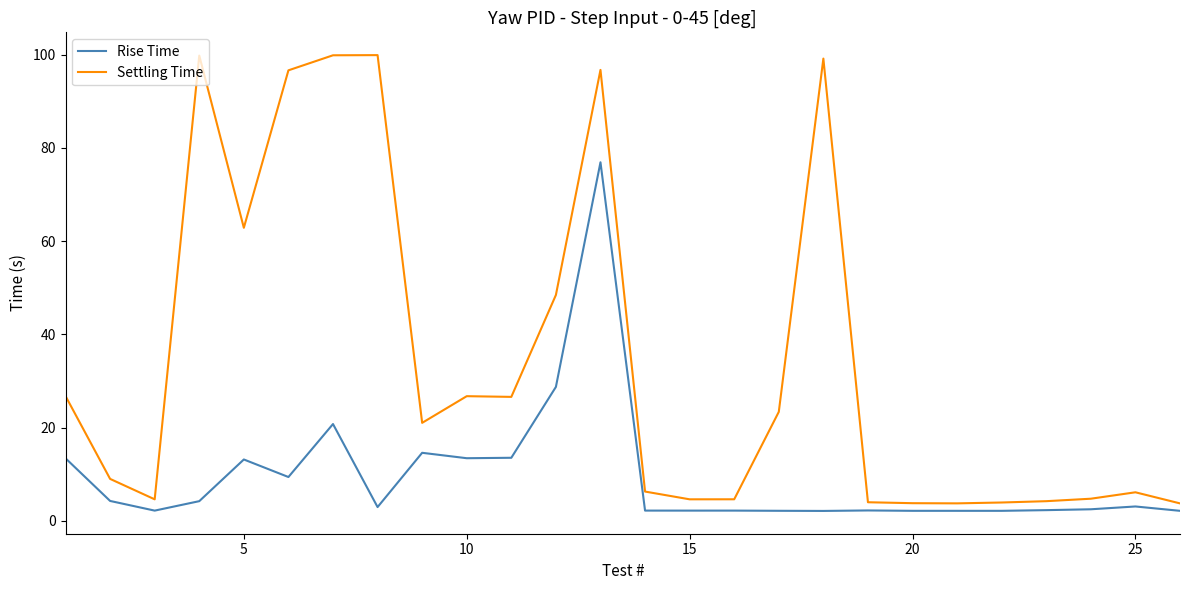

Rank the series by their average value, from highest to lowest.

Settling Time, Rise Time